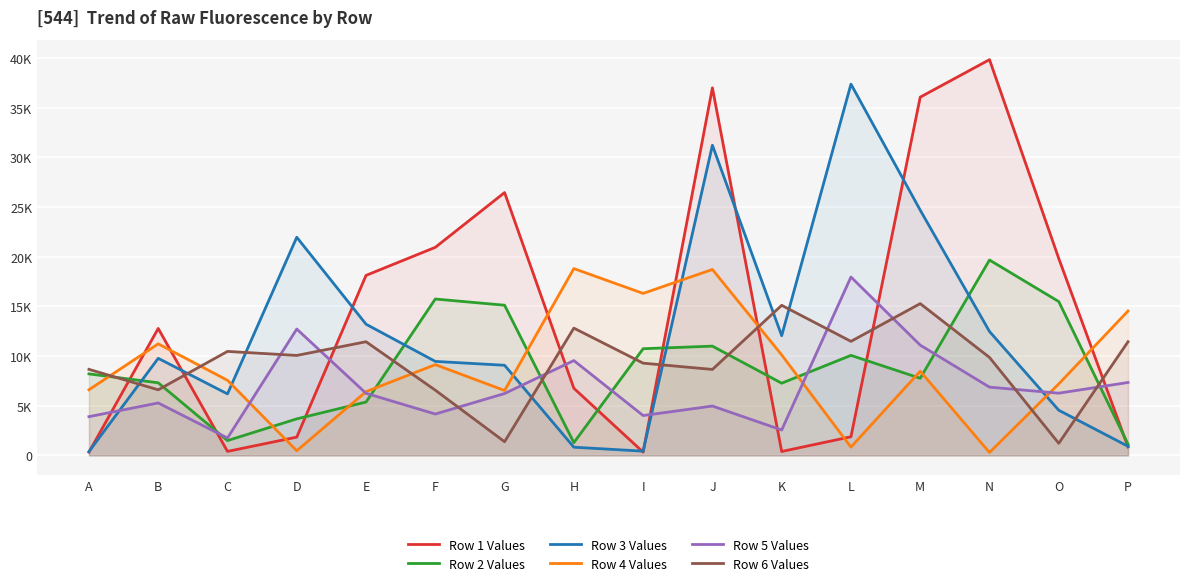

Which series ends up on top after the final intersection of Row 3 Values and Row 5 Values?

Row 5 Values